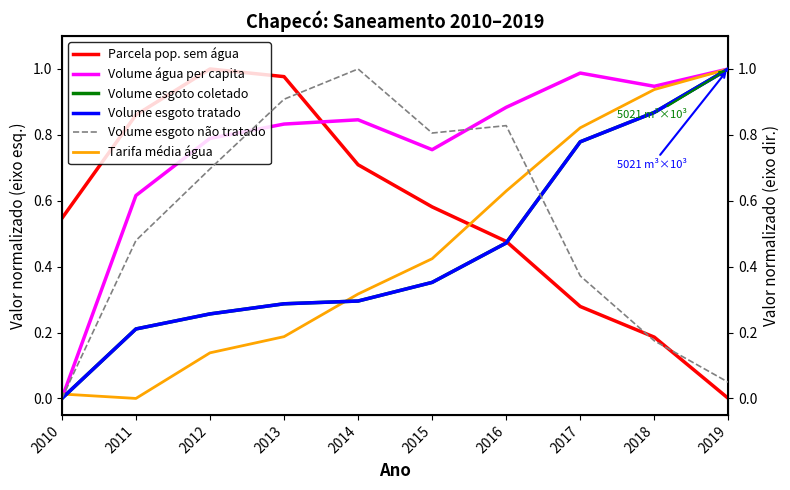

At how many categories does at least one series exceed 0?

10